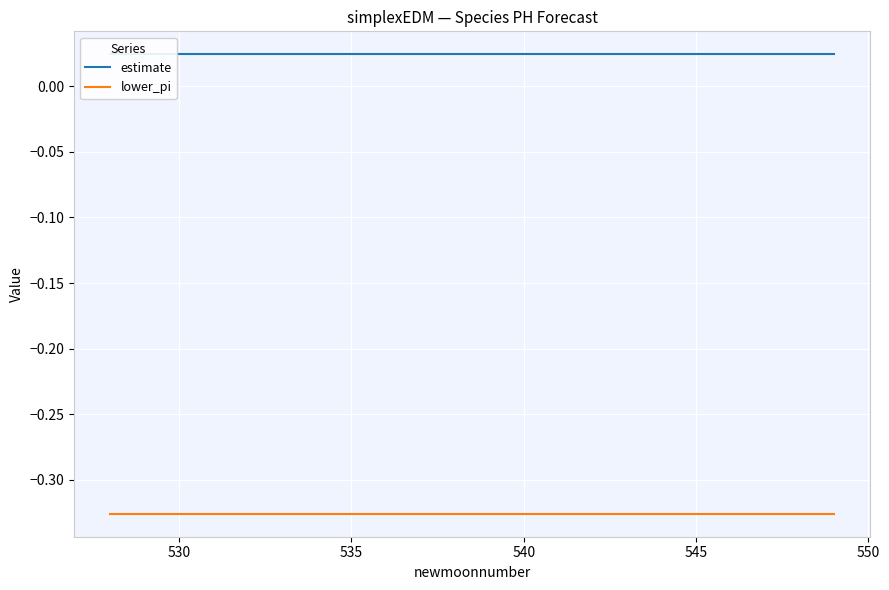

At which category is the sum across all series the highest?

530